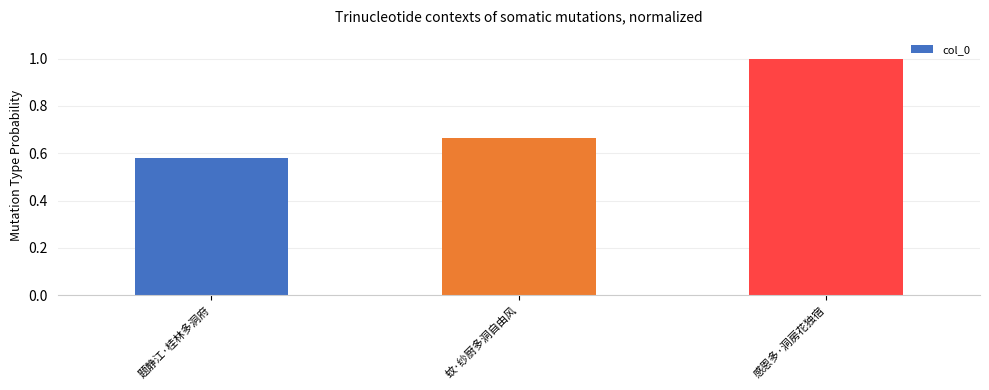

Which has a higher value, 感恩多·洞房花独宿 or 题静江·桂林多洞府?

感恩多·洞房花独宿